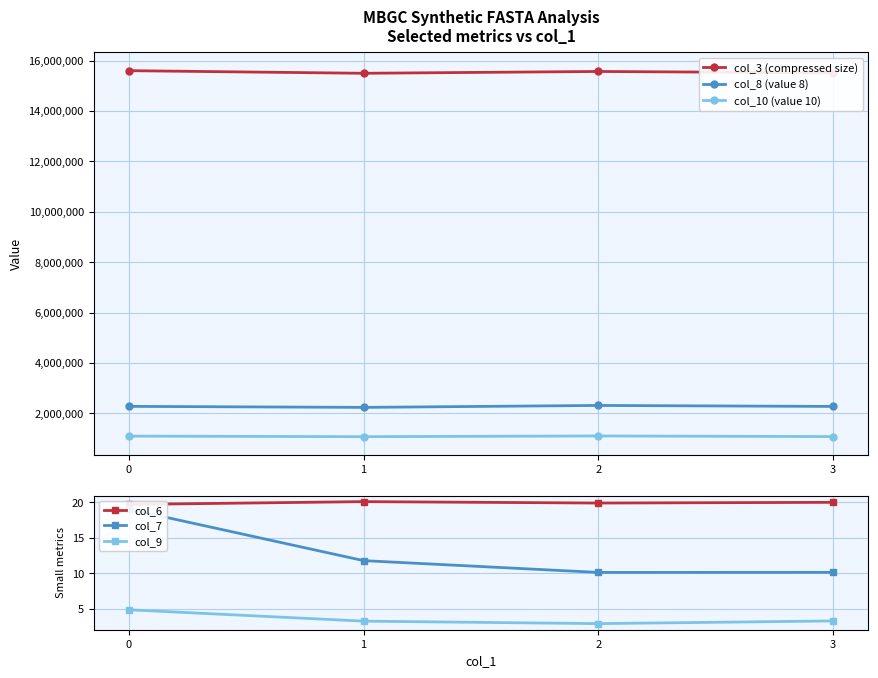

What is the smallest value displayed?

2.9